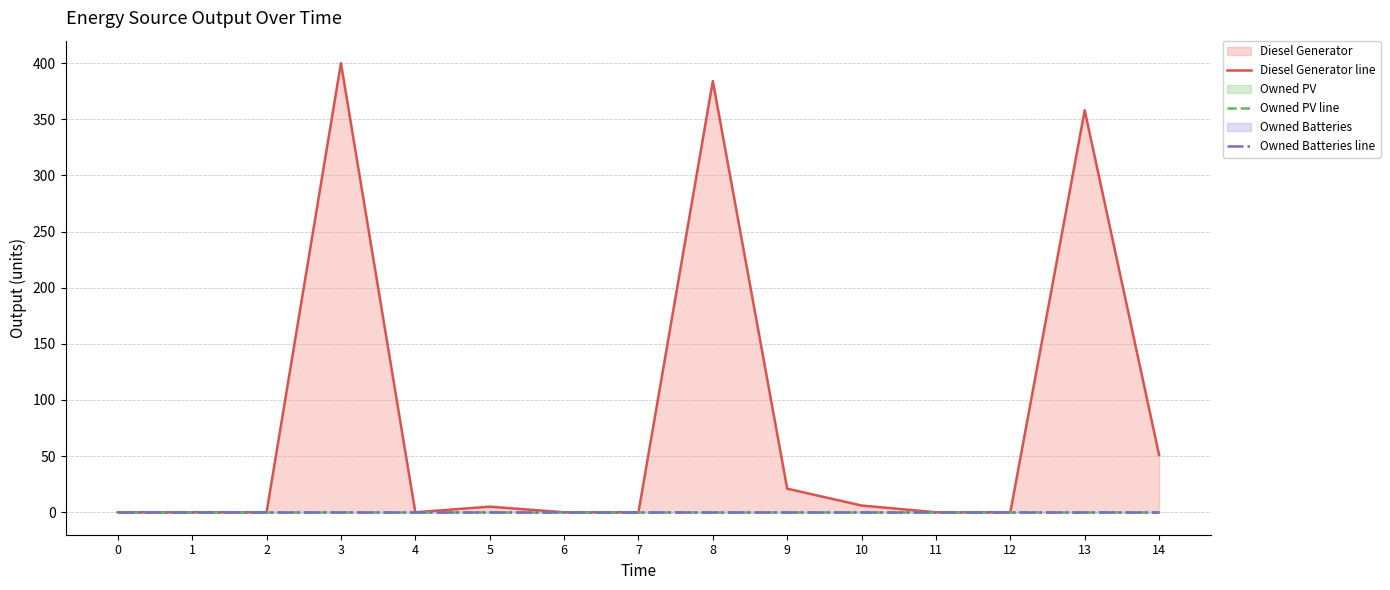

How many series are shown in this chart?

3